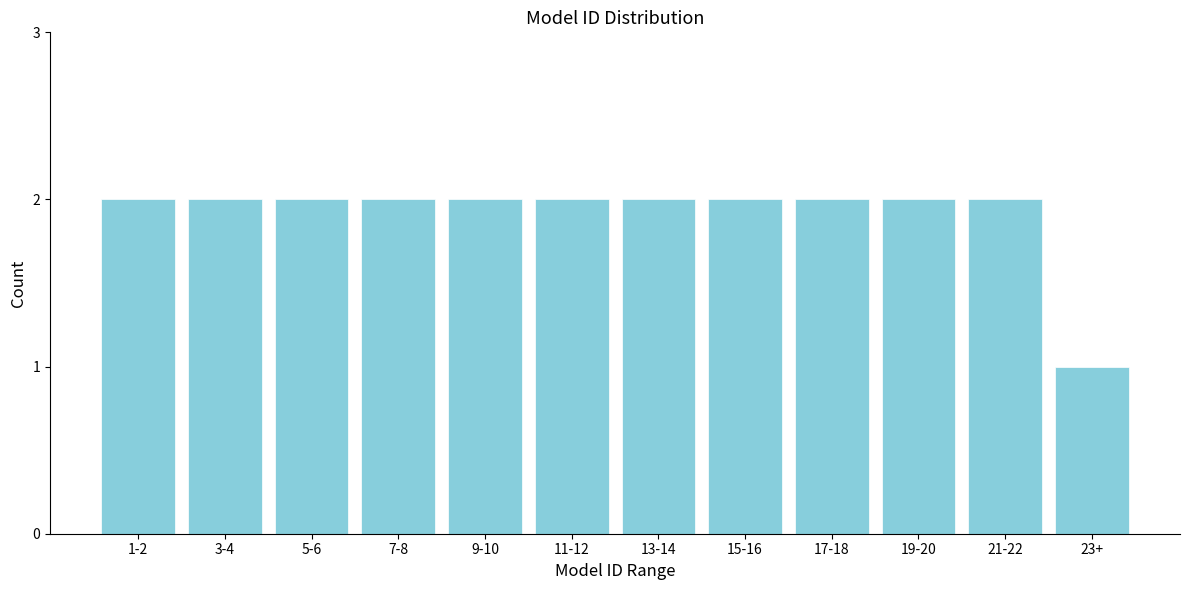

Reading left to right, extract all data points from this chart.

2	2	2	2	2	2	2	2	2	2	2	1